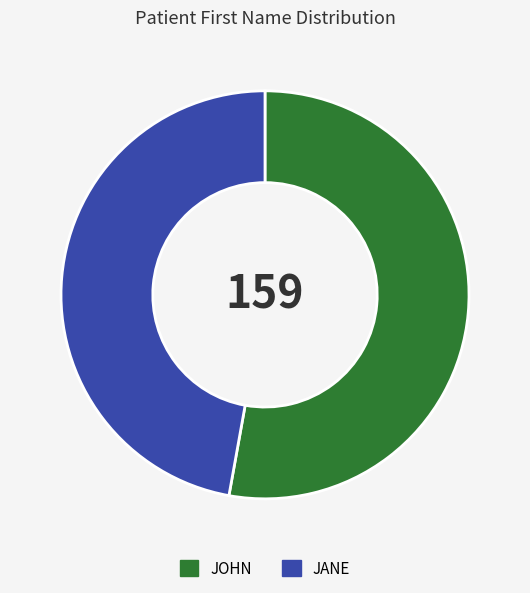

Approximately how many times larger is the value at JOHN compared to JANE?

1.1